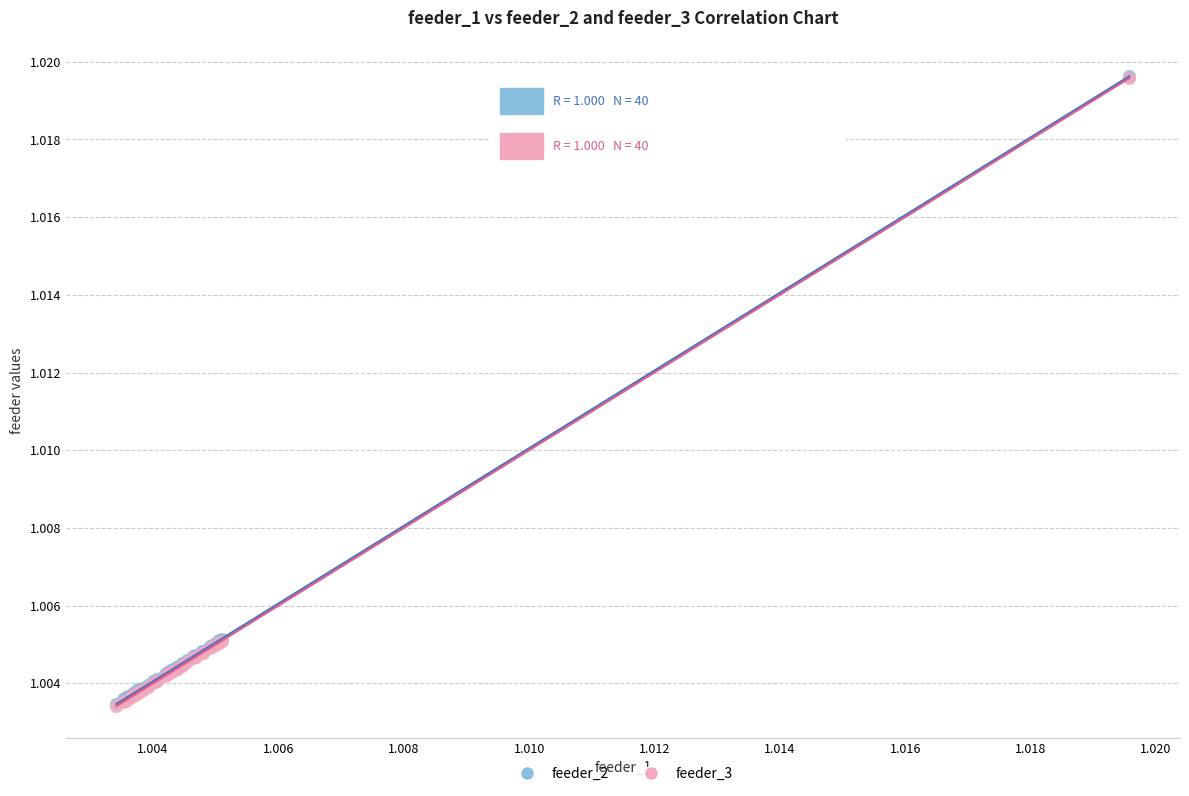

What are all the series names shown in the legend?

feeder_2, feeder_3